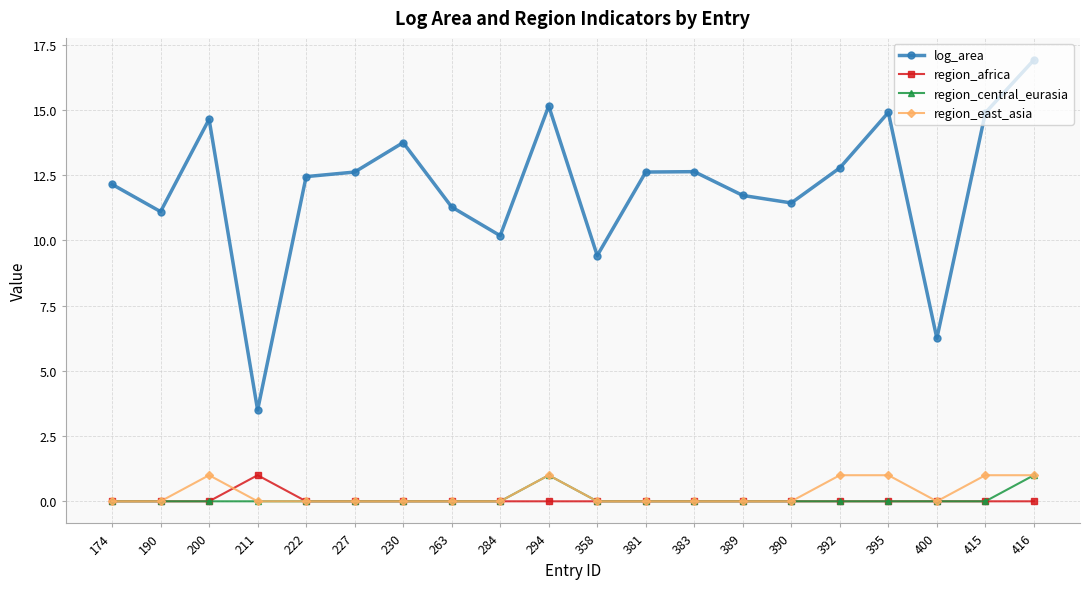

What is the value of the region_east_asia point at the 17th from the left?

1.0